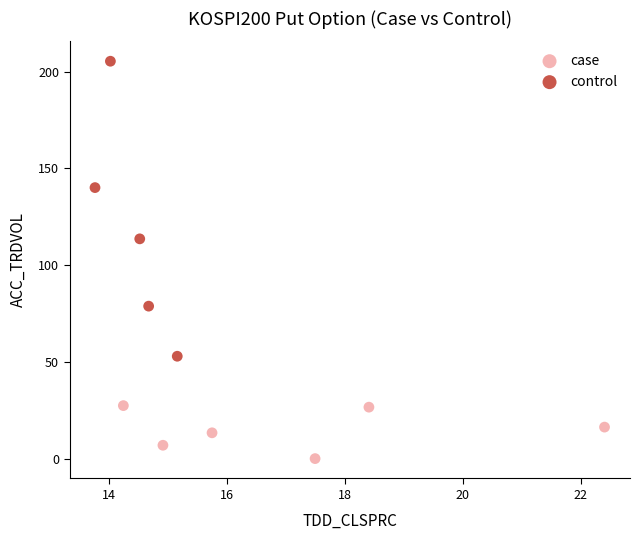

Which series contains the lowest Y value?

case